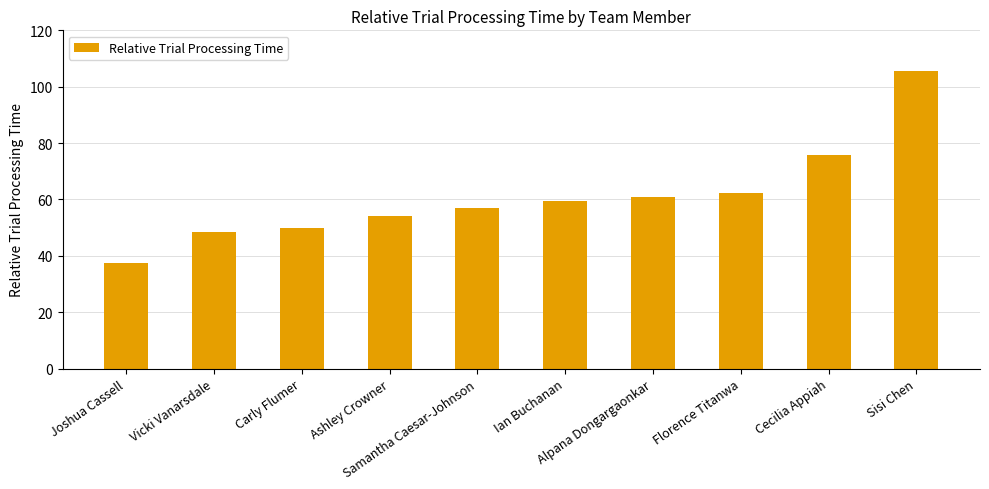

How many values are below 59?

5